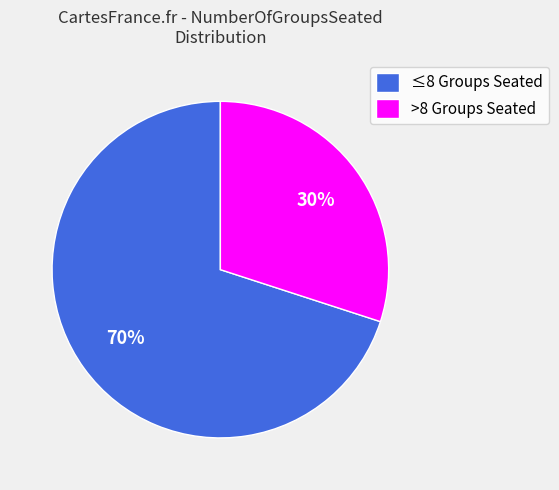

Do >8 Groups Seated and ≤8 Groups Seated together represent more than half of the pie?

Yes